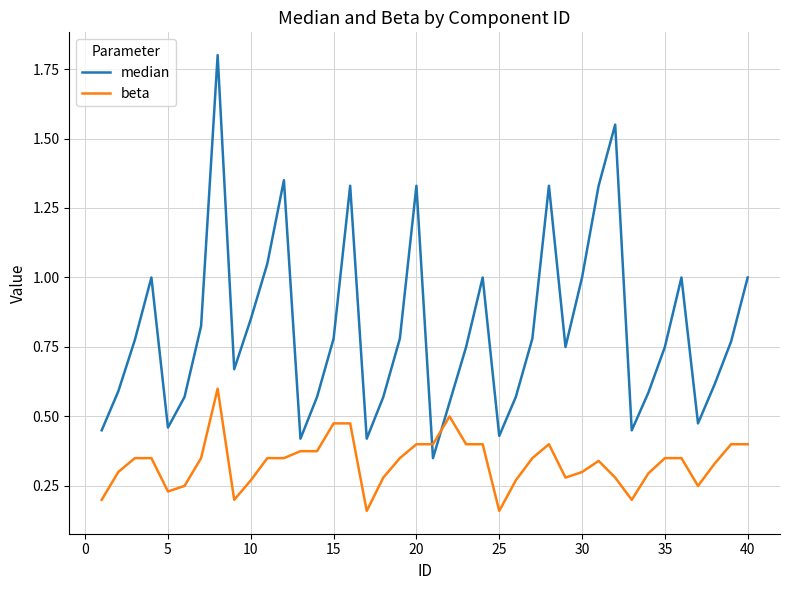

Which series has the largest total across all categories?

median